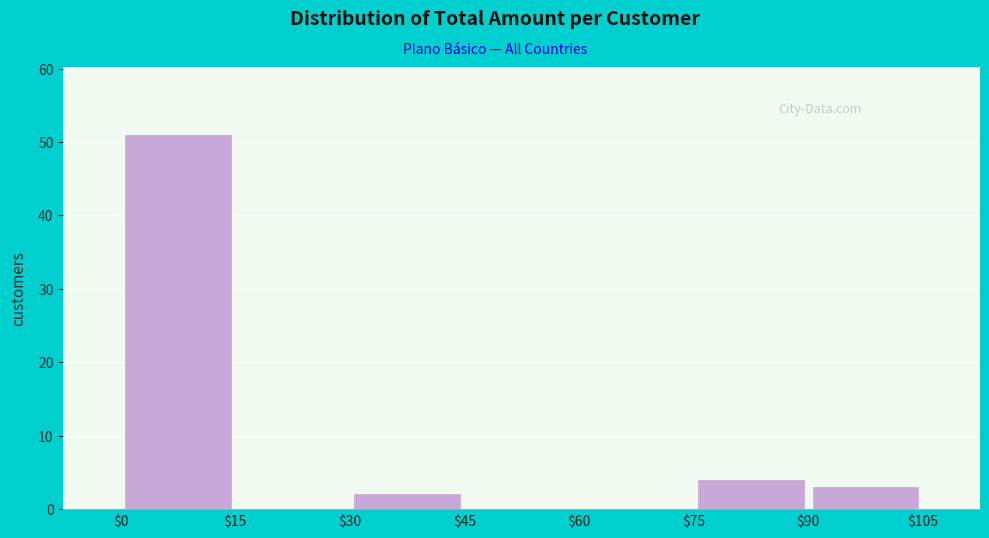

Reading left to right, transcribe this chart: for each bar, give the range it covers on the x-axis and its height. The values are not printed on the chart, so give them approximately, as read against the axis.

$0 to $15: 51
$15 to $30: 0
$30 to $45: 2
$45 to $60: 0
$60 to $75: 0
$75 to $90: 4
$90 to $105: 3